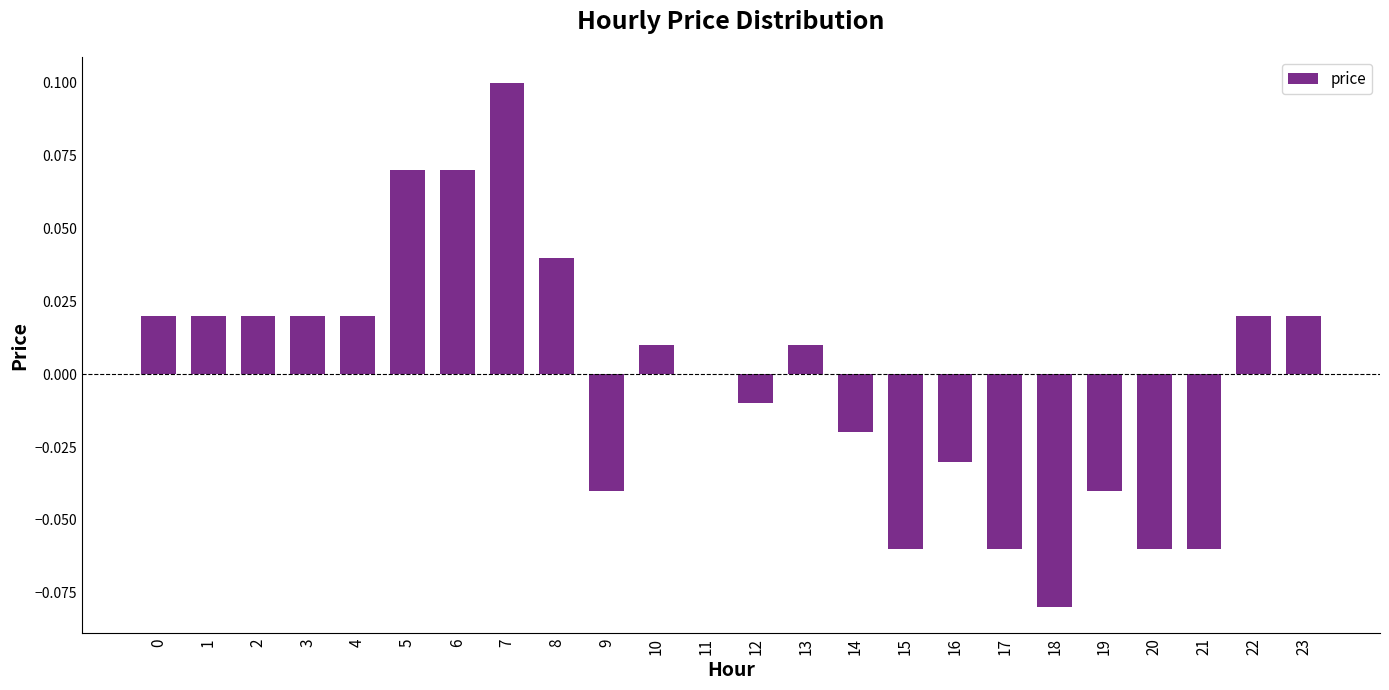

Are the bars horizontal?

No